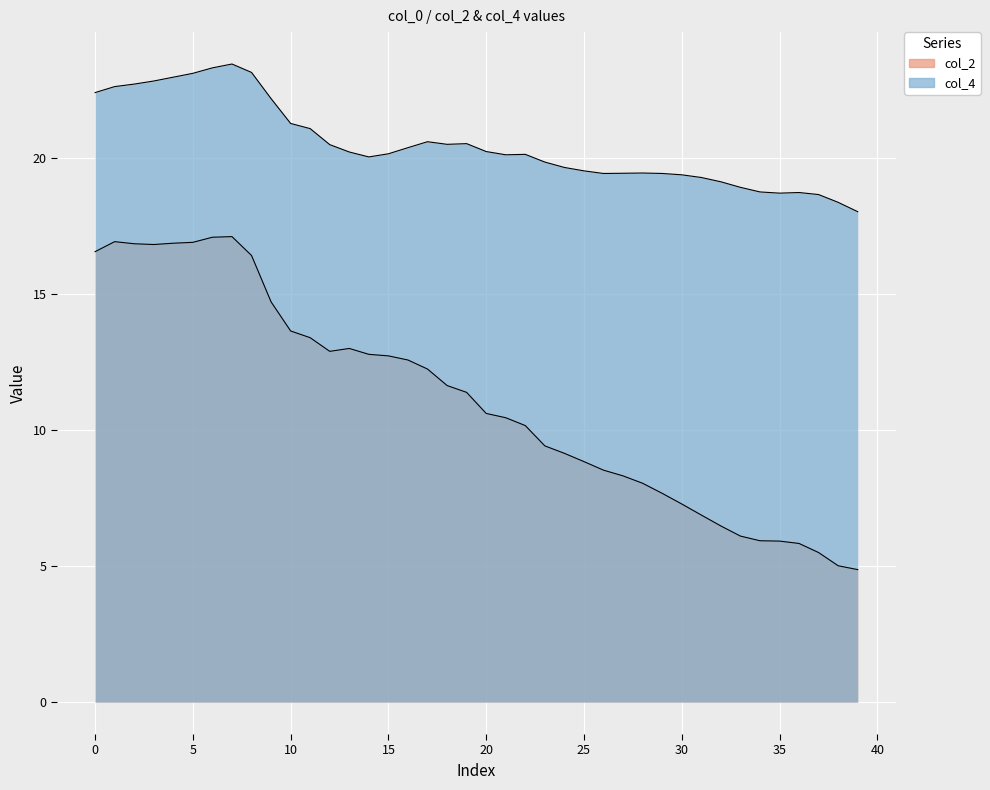

What is the sum of all col_2 values?

443.6